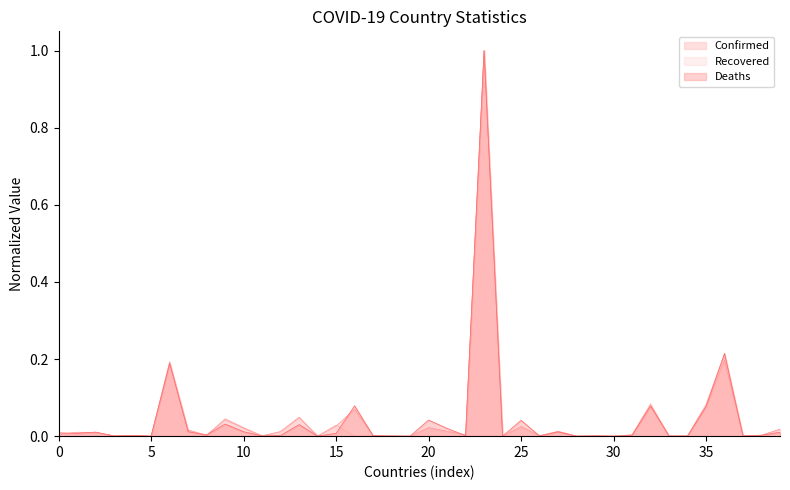

How many categories are shown in the chart?

40